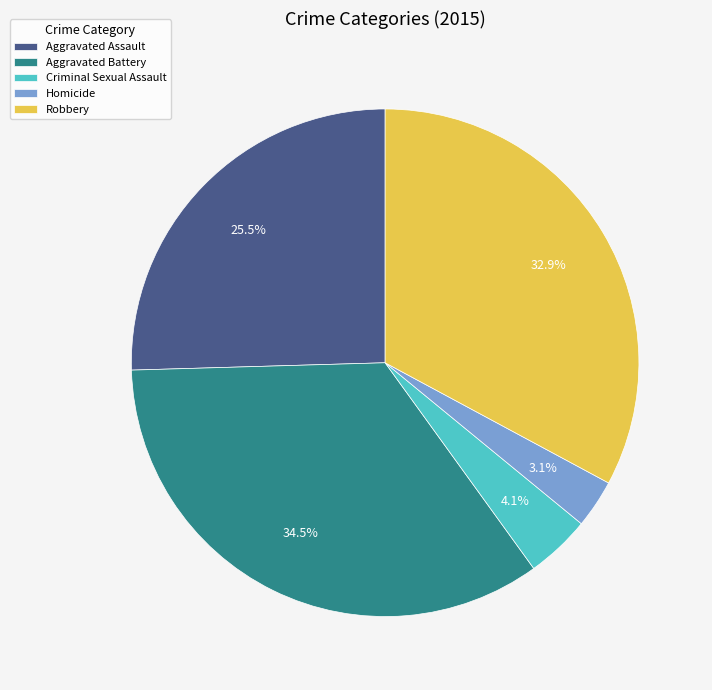

Count the number of slices in the pie.

5